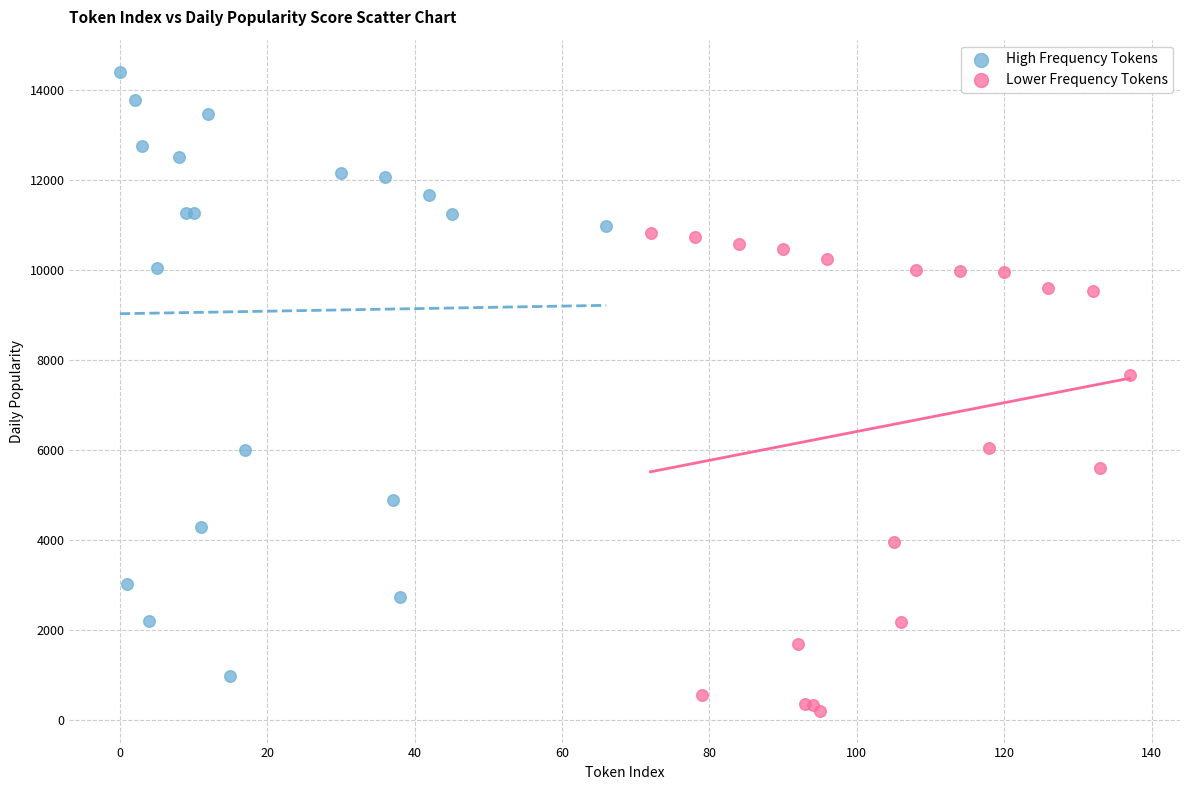

Which series reaches the minimum Y coordinate?

Lower Frequency Tokens